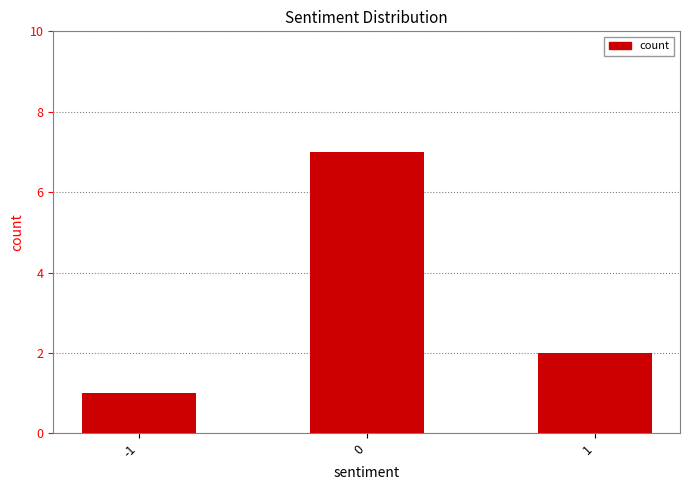

What is the difference between the second highest and minimum values?

1